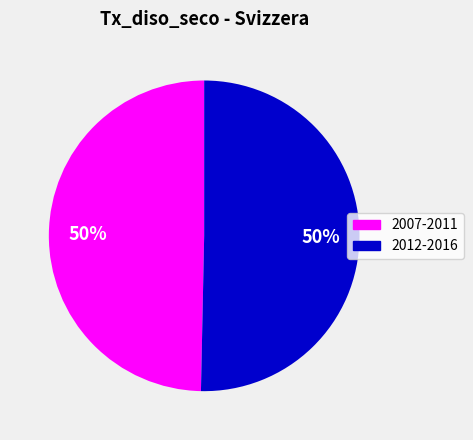

To the nearest percent, what is the average slice percentage?

50%